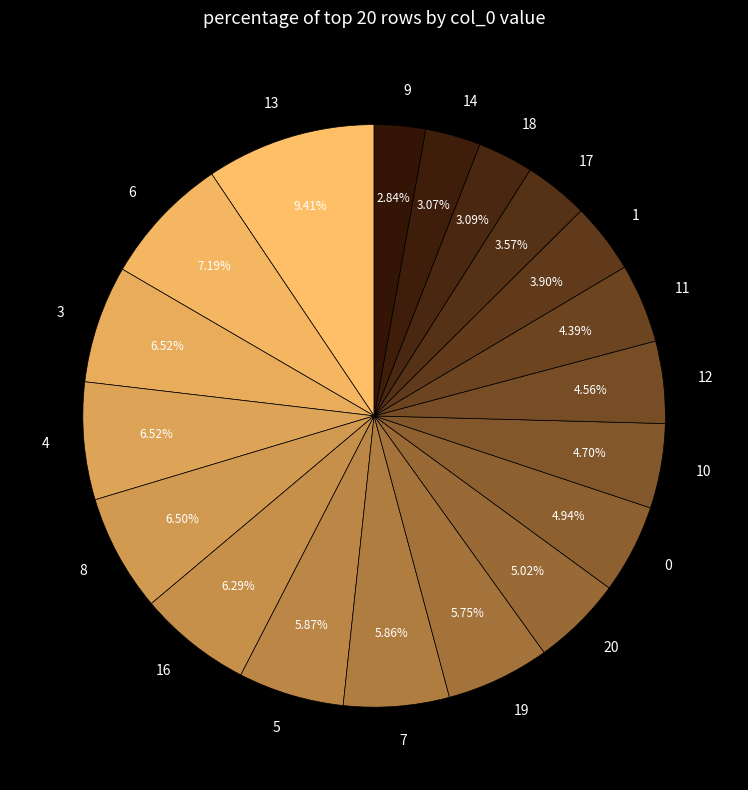

To the nearest percent, what percentage of the pie is 12?

5%